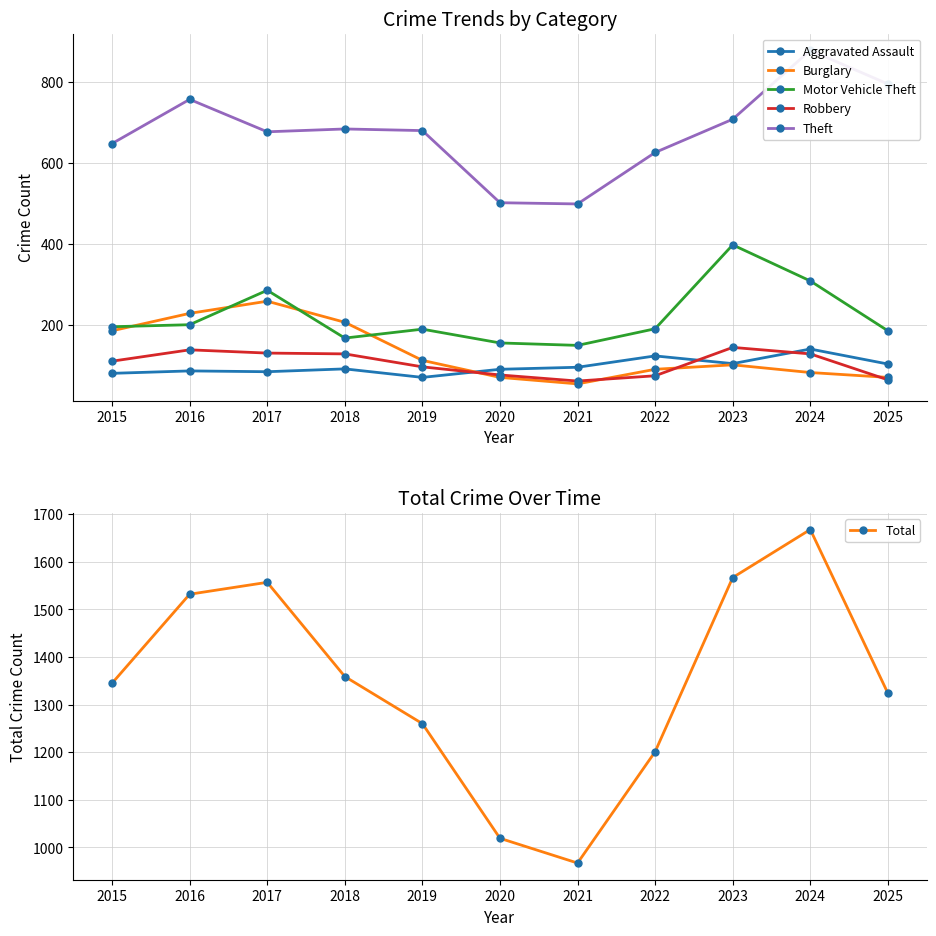

Is it true that Robbery equals 144 at 2023?

True